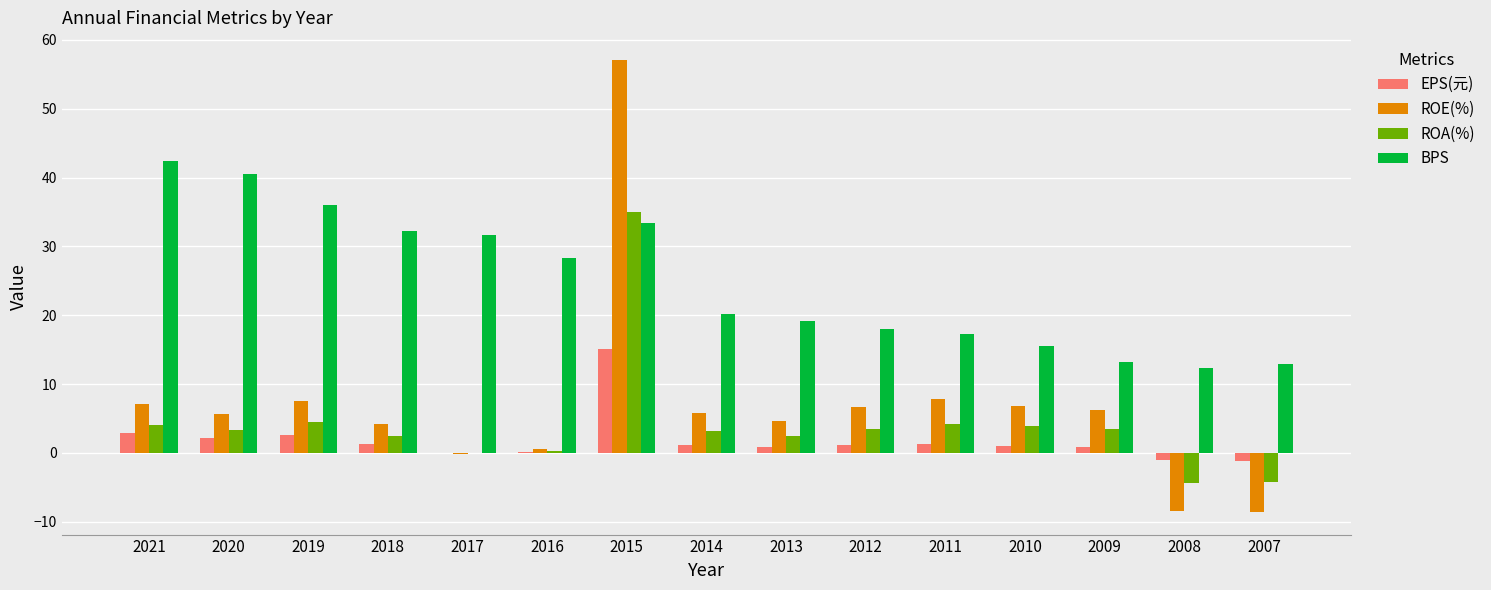

What is the maximum value for BPS?

42.3